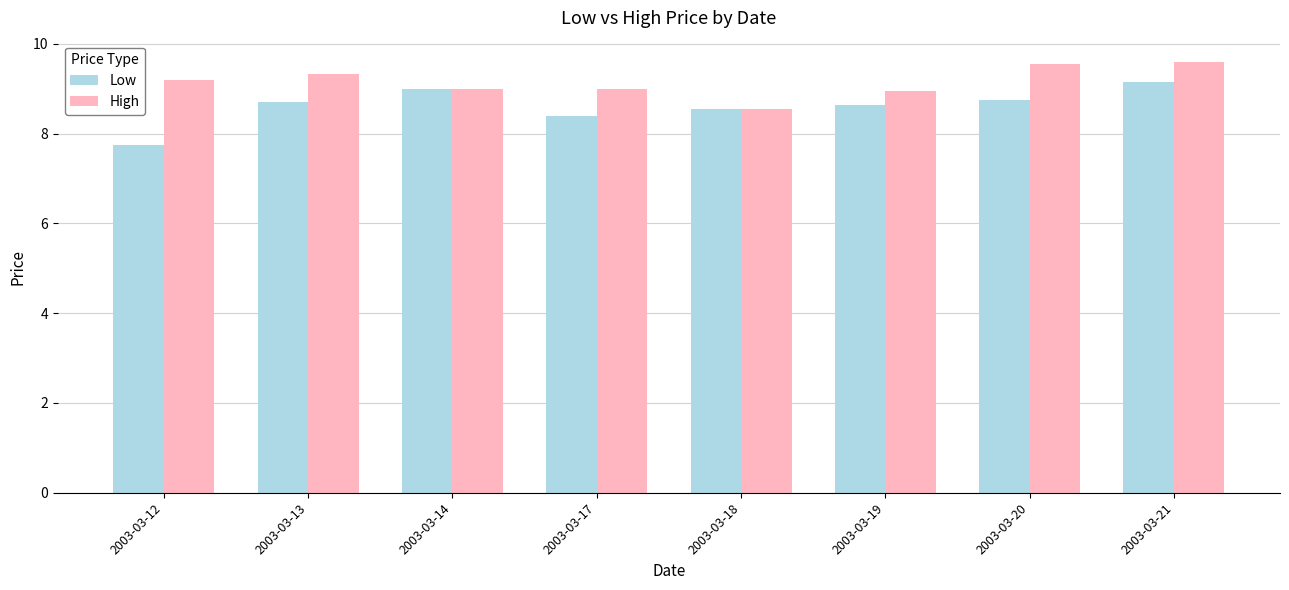

Read the Low value at 2003-03-21.

9.1